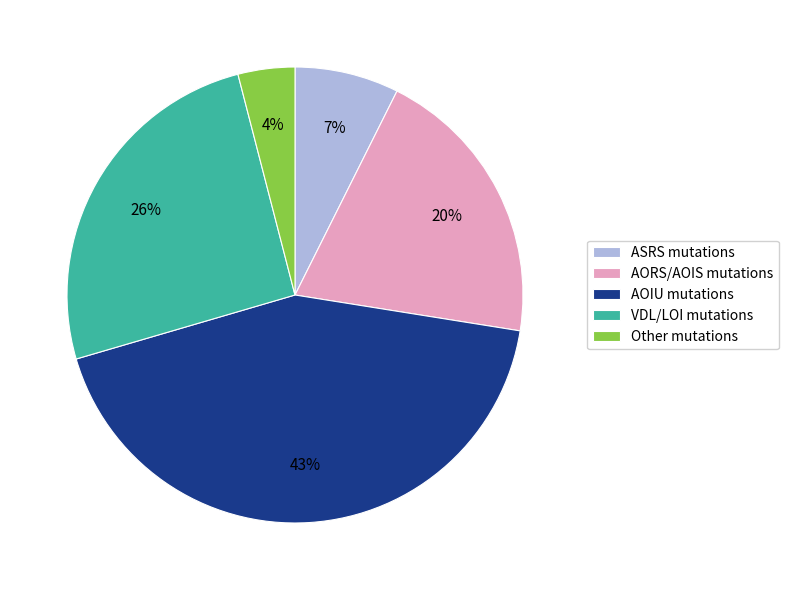

How many slices are in this pie chart?

5